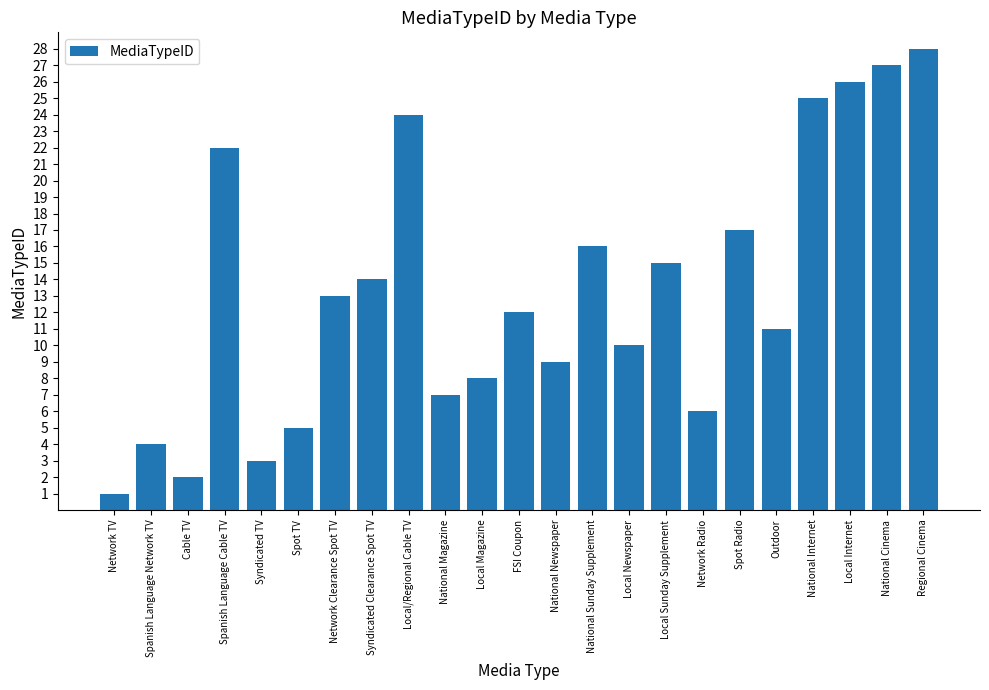

Where does the data first go above 12?

Spanish Language Cable TV